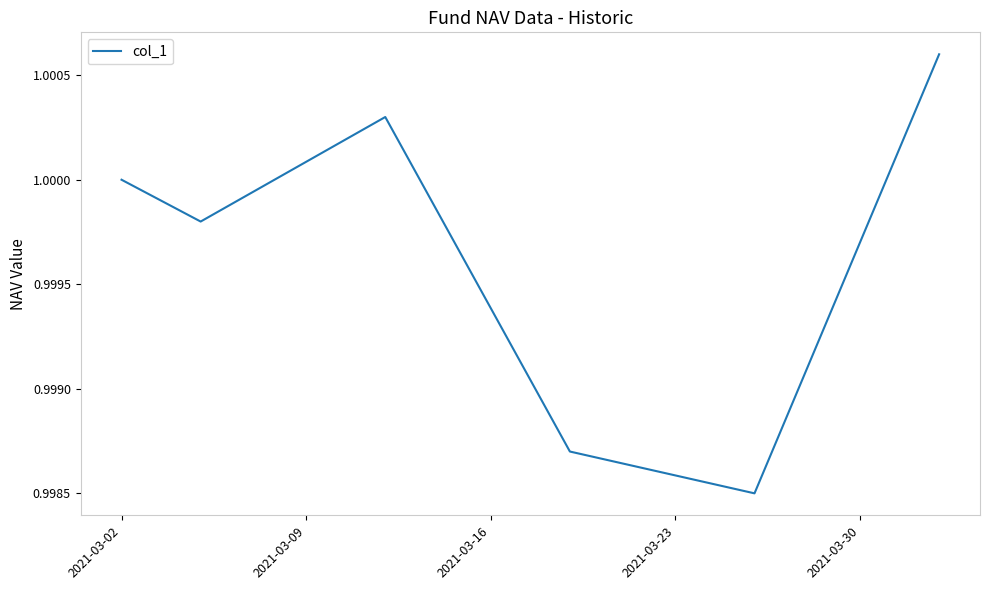

What is the sum of all values?

6.0